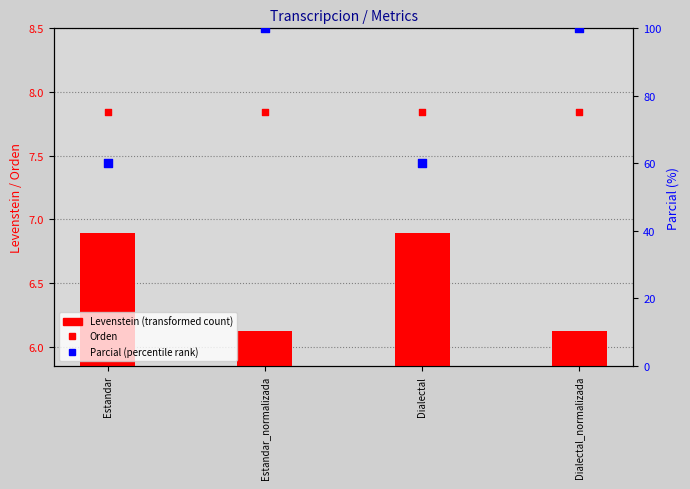

What are all the series names shown in the legend?

Levenstein, Orden, Parcial